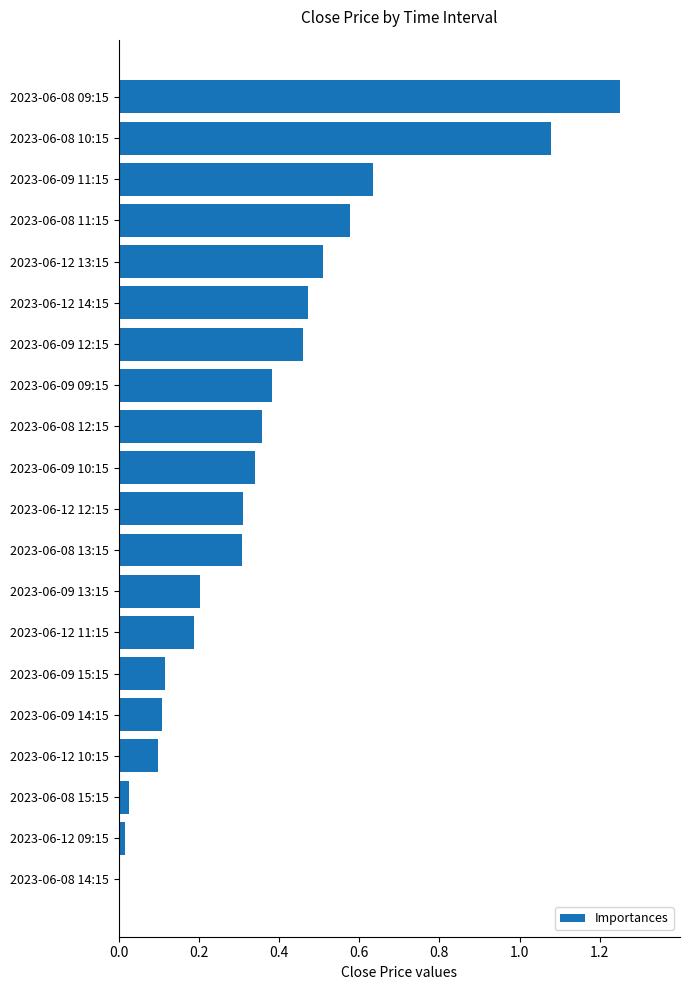

Which has a higher value, 2023-06-09 13:15 or 2023-06-12 14:15?

2023-06-12 14:15